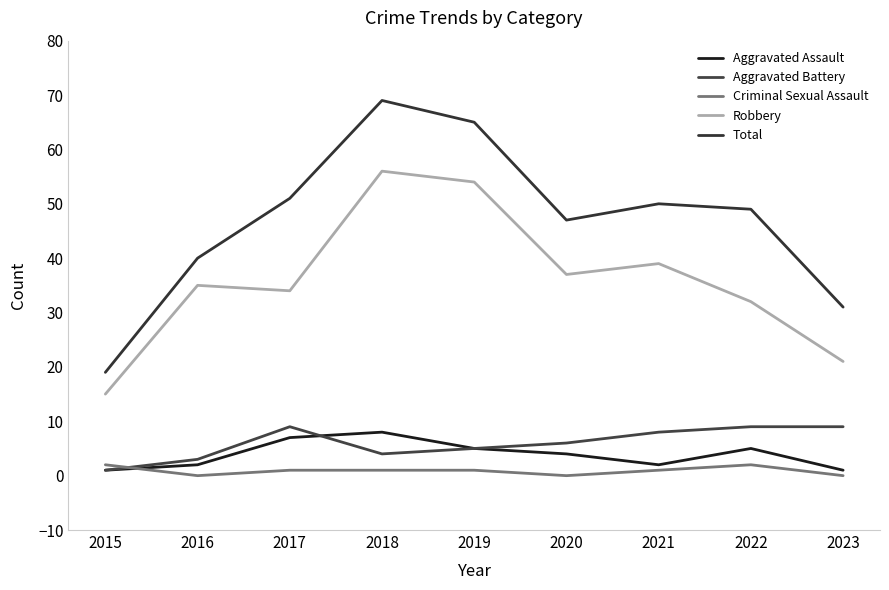

At which label does Robbery reach its minimum?

2015